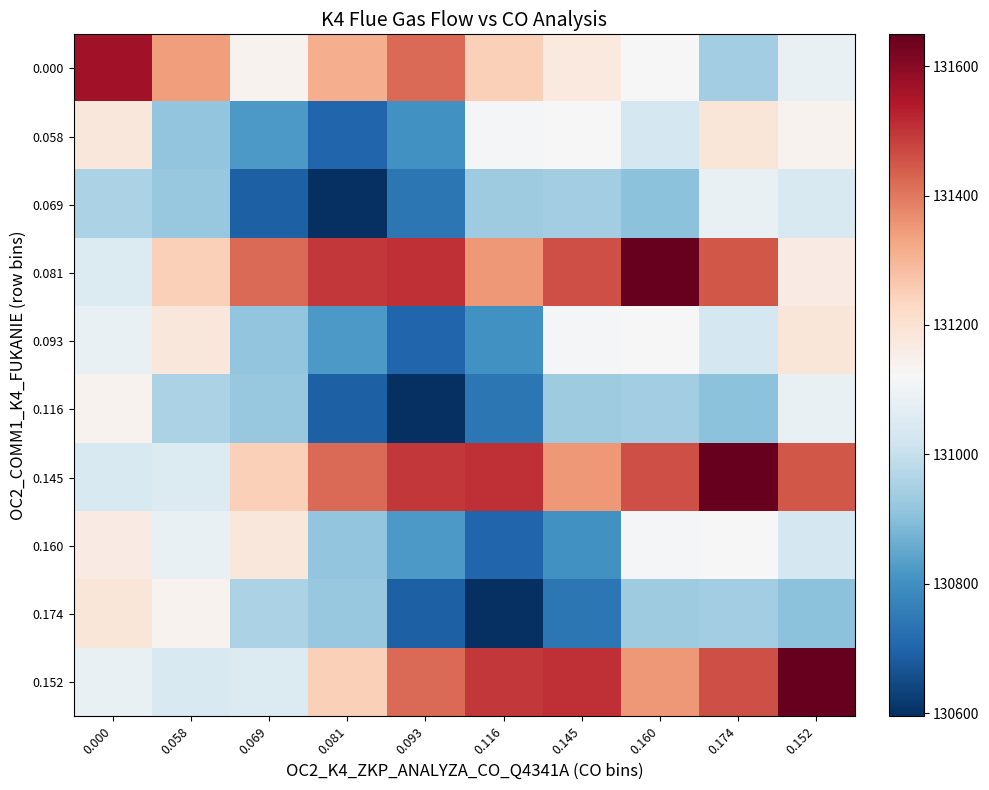

At how many categories does at least one series exceed 131565?

4